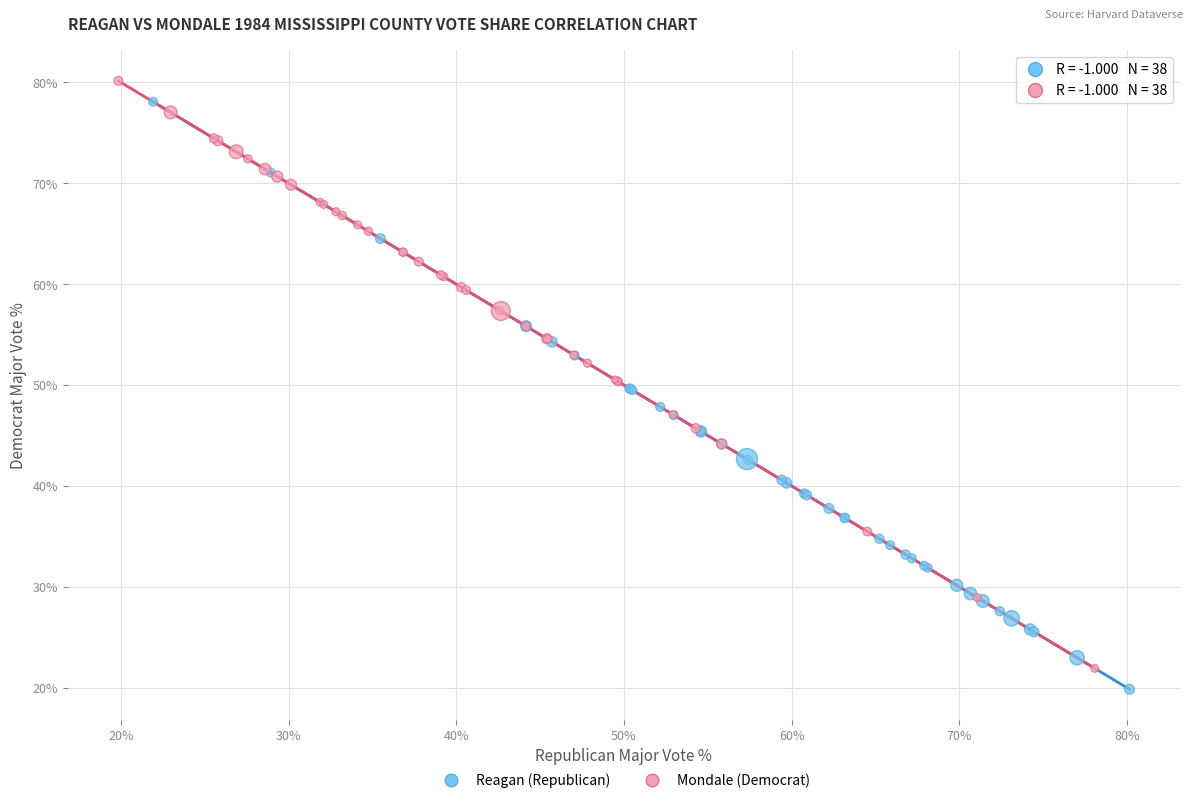

What are all the series names shown in the legend?

Reagan (Republican), Mondale (Democrat)